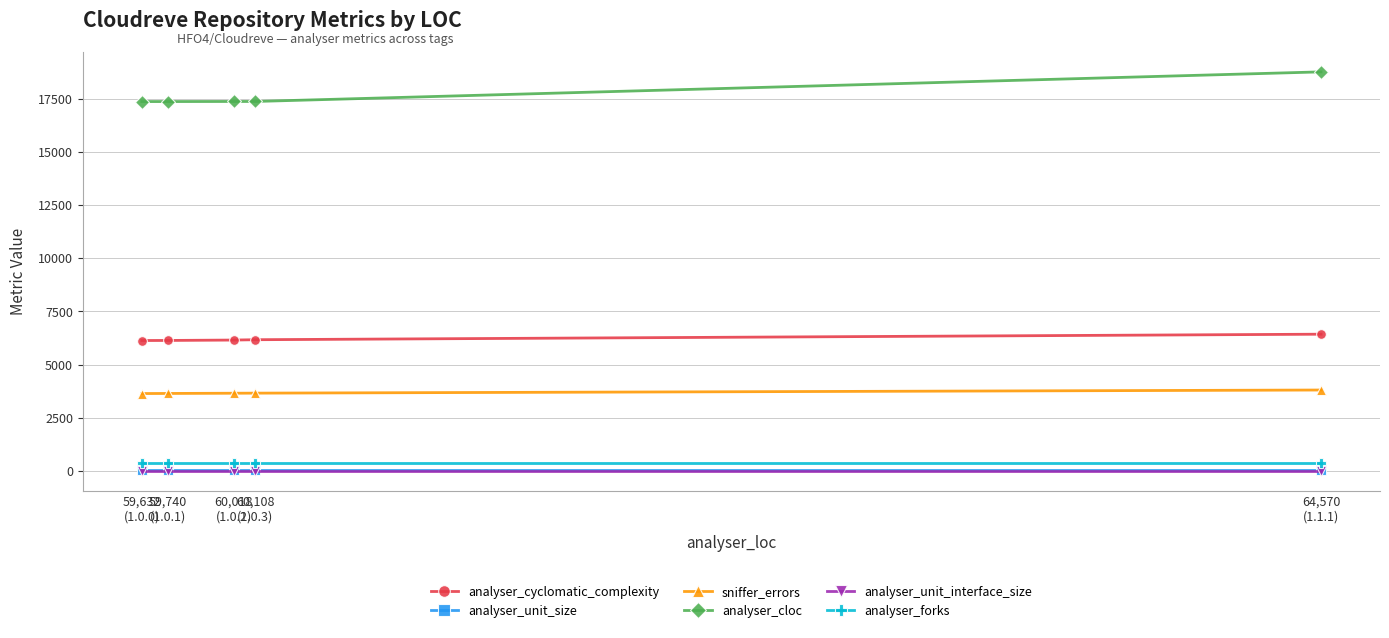

Is it true that analyser_cloc equals 17393.0 at 59,632
(1.0.0)?

True